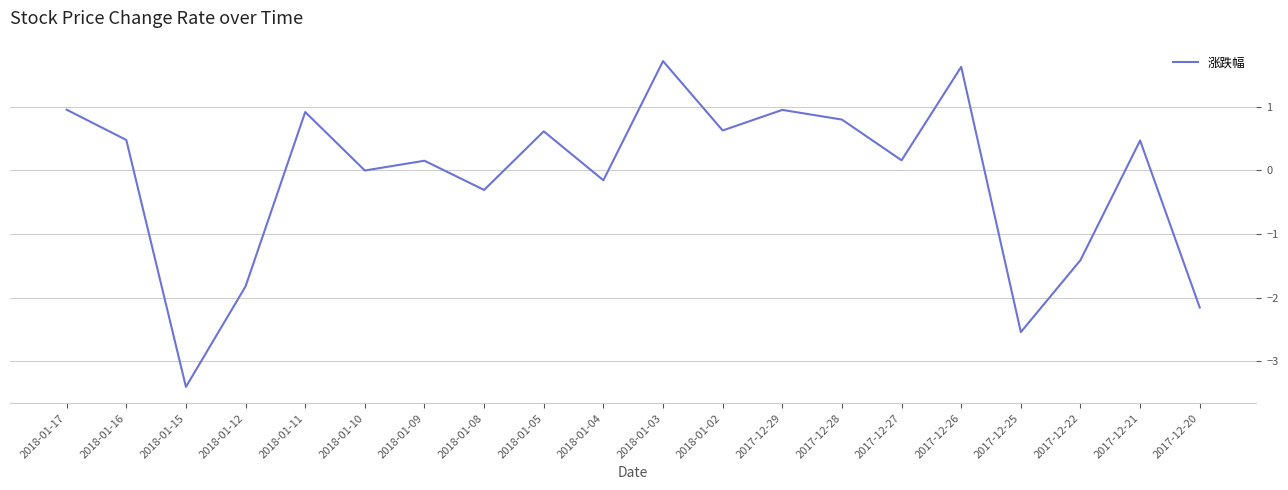

At which category does the chart reach its minimum across all series?

2018-01-15